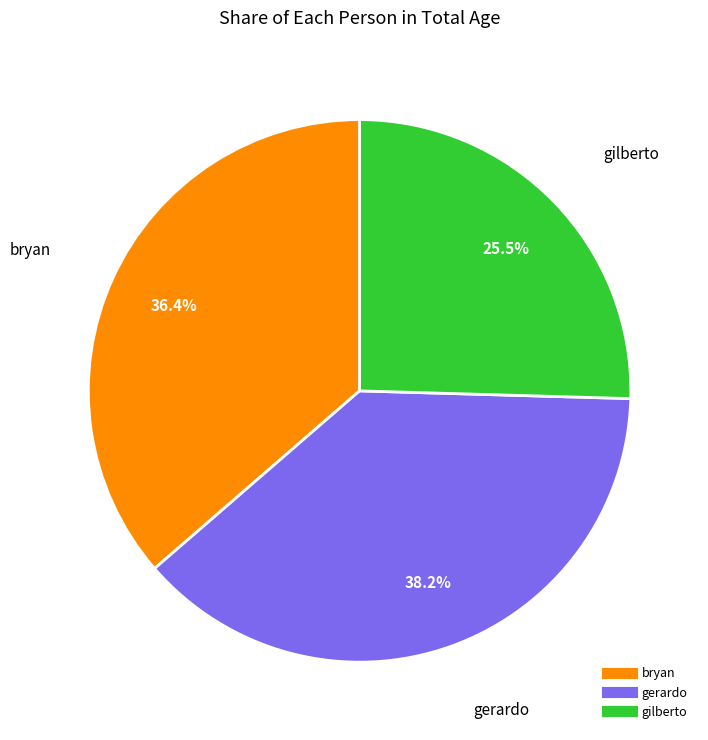

Between gilberto and gerardo, which is larger?

gerardo